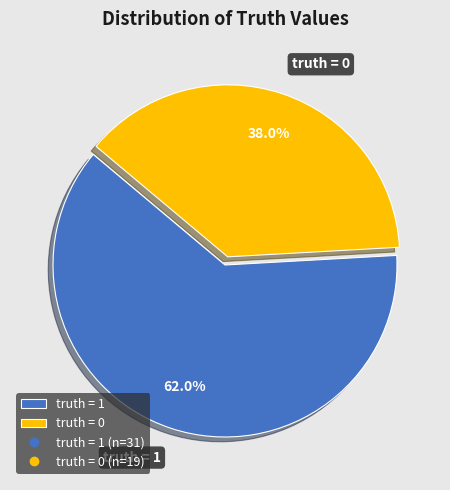

To the nearest percent, what is the combined percentage of truth = 0 and truth = 1?

100%